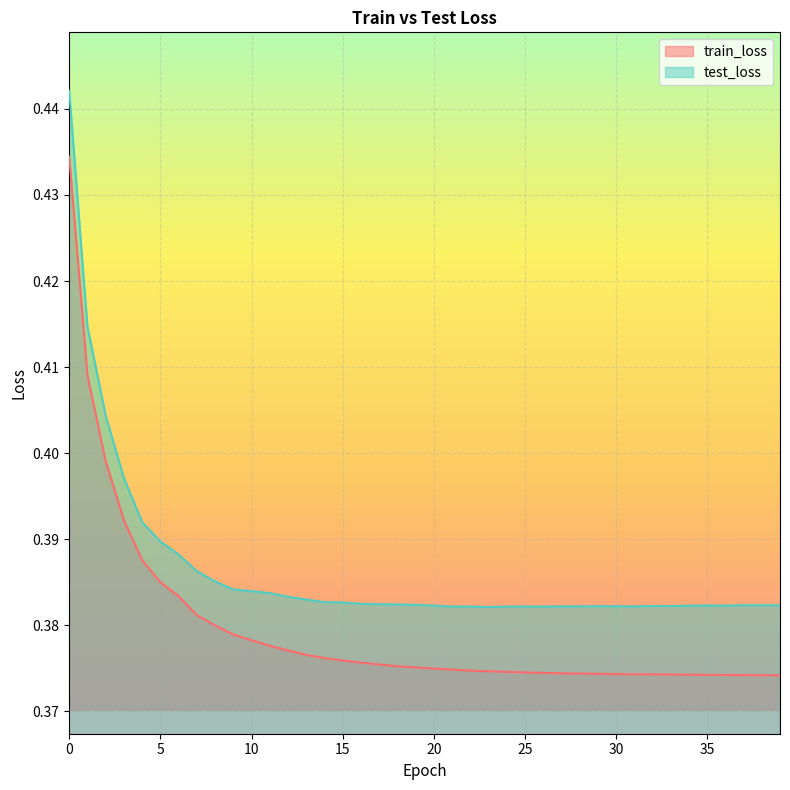

True or false: train_loss and test_loss cross at least once.

False